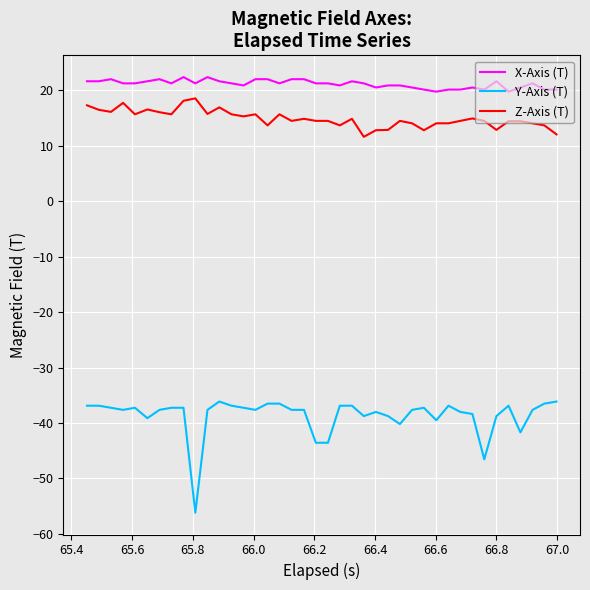

Rank the series by their maximum value, from highest to lowest.

X-Axis (T), Z-Axis (T), Y-Axis (T)